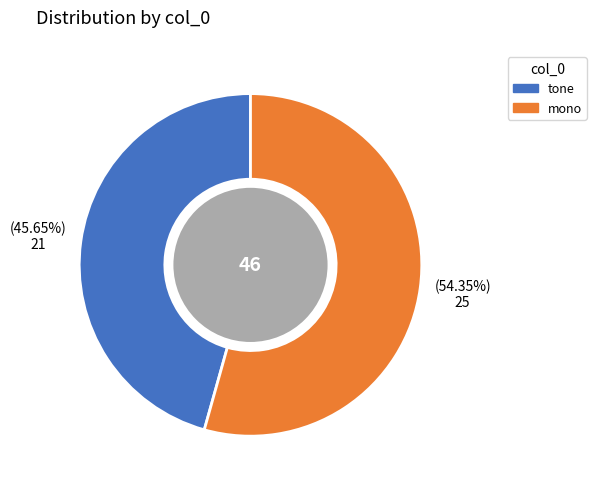

Rank the categories by value from highest to lowest.

mono, tone